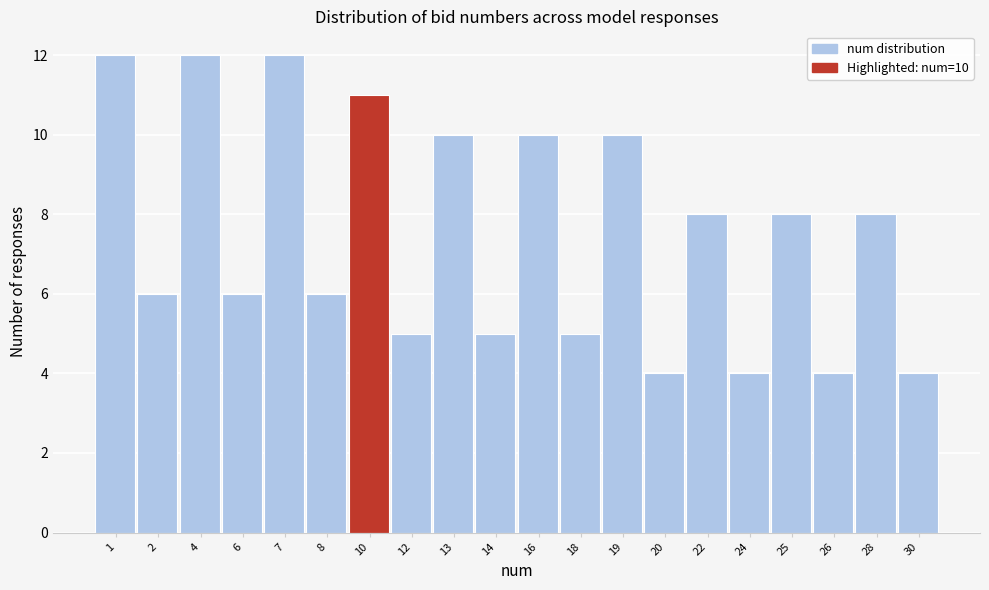

Reading left to right, extract all data points from this chart.

12	6	12	6	12	6	11	5	10	5	10	5	10	4	8	4	8	4	8	4